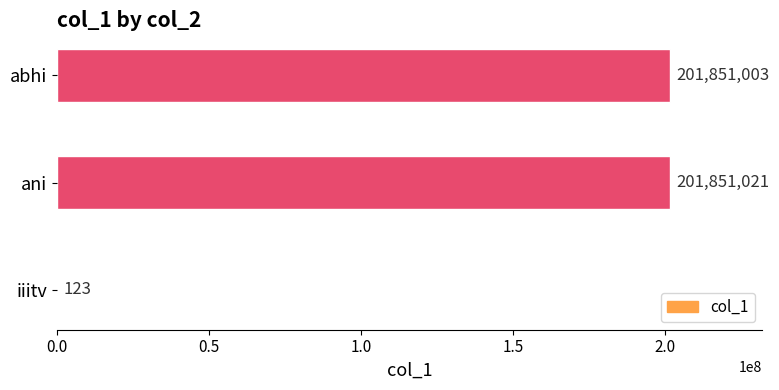

What is the change in value from iiitv to abhi?

+201850880